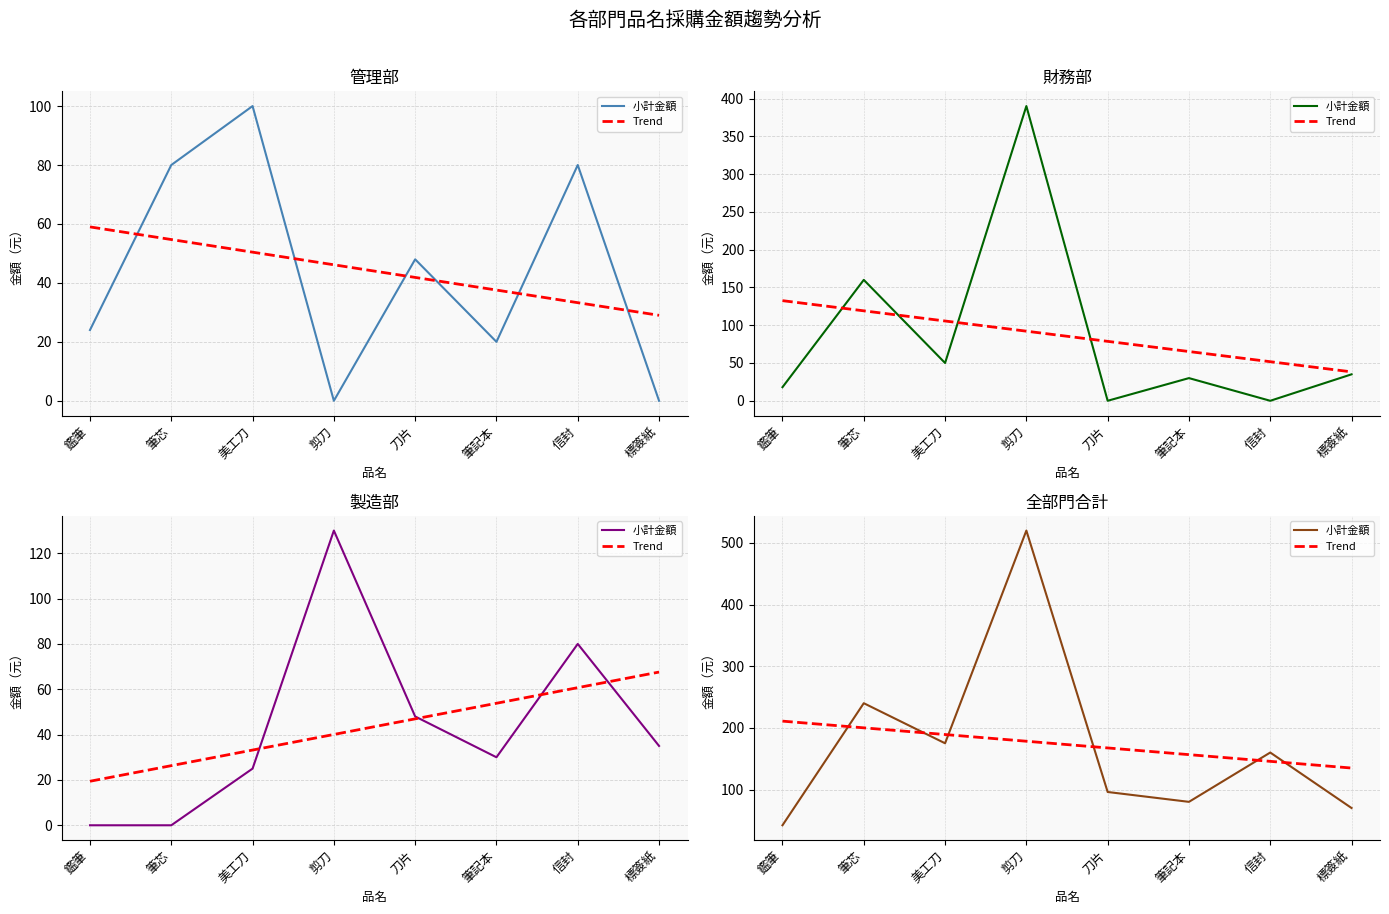

How many intersections are there between Trend and 小計金額?

6